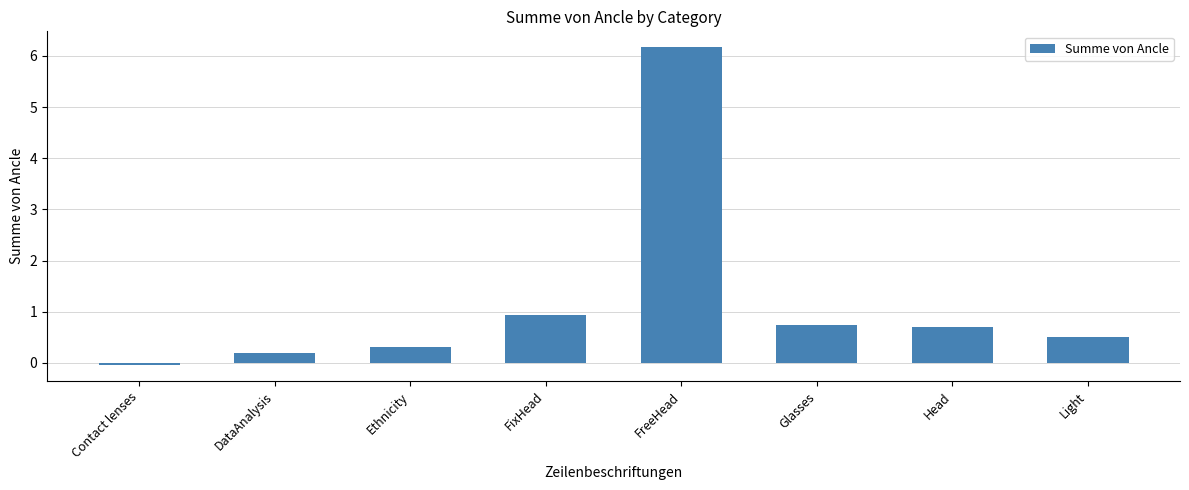

Count the number of values greater than 0.

7